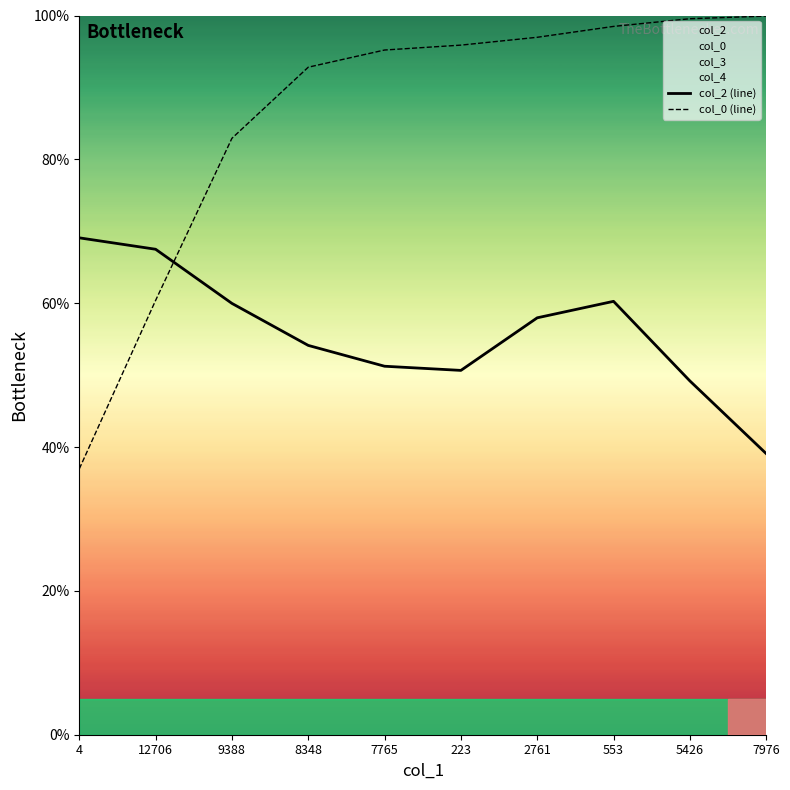

True or false: col_0 (line) has a value of 47.6 at 8348.

False